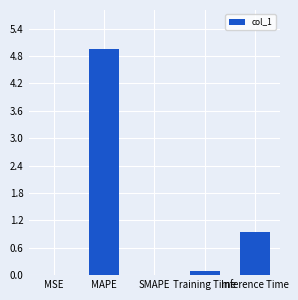

What is the sum of all values?

6.0